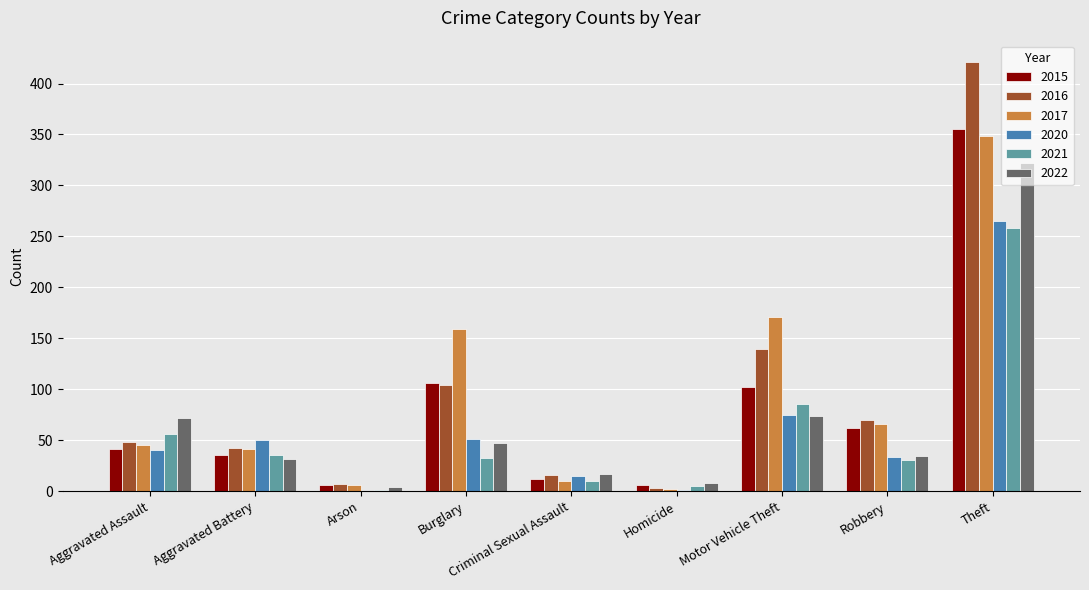

The 2016 series shows 421 at Theft. True or false?

True